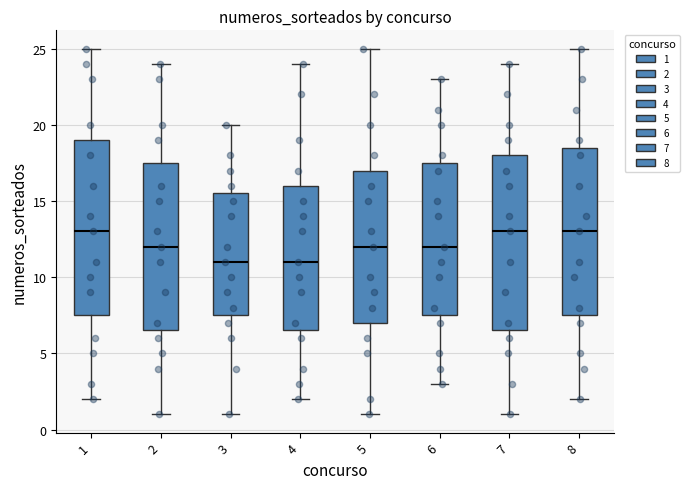

Reading left to right, transcribe this box plot: for each box, give where its median line is, the range the box spans, and where its two whiskers end, as read against the y-axis. The values are not printed on the chart, so give them approximately, as read against the axis.

1: median 13.0, box 7.5 to 19.0, whiskers 2.0 to 25.0
2: median 12.0, box 6.5 to 17.5, whiskers 1.0 to 24.0
3: median 11.0, box 7.5 to 15.5, whiskers 1.0 to 20.0
4: median 11.0, box 6.5 to 16.0, whiskers 2.0 to 24.0
5: median 12.0, box 7.0 to 17.0, whiskers 1.0 to 25.0
6: median 12.0, box 7.5 to 17.5, whiskers 3.0 to 23.0
7: median 13.0, box 6.5 to 18.0, whiskers 1.0 to 24.0
8: median 13.0, box 7.5 to 18.5, whiskers 2.0 to 25.0